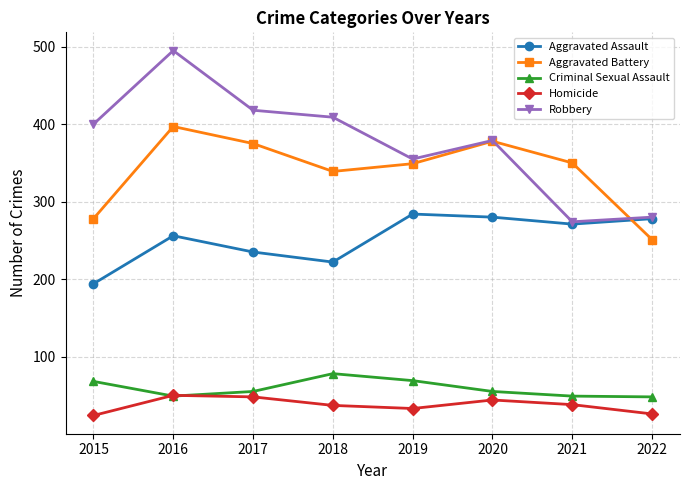

What is the total value across all series at 2021?

982